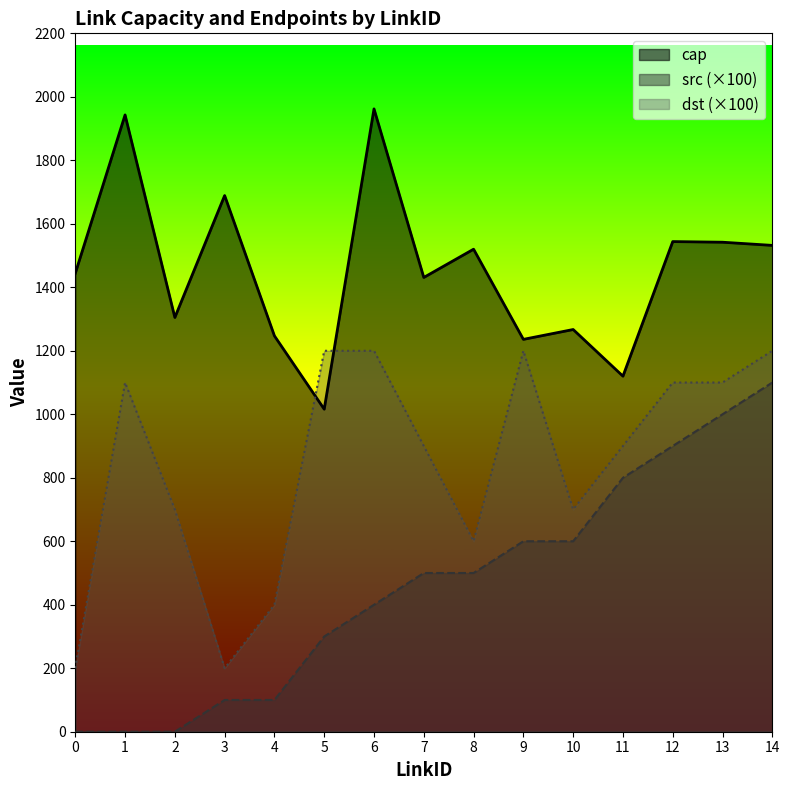

Which series has the largest total across all categories?

cap